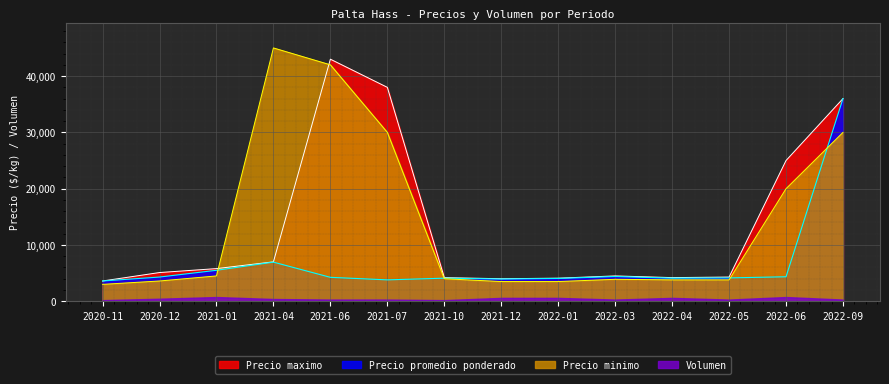

The Precio maximo series shows 5800 at 2021-01. True or false?

True